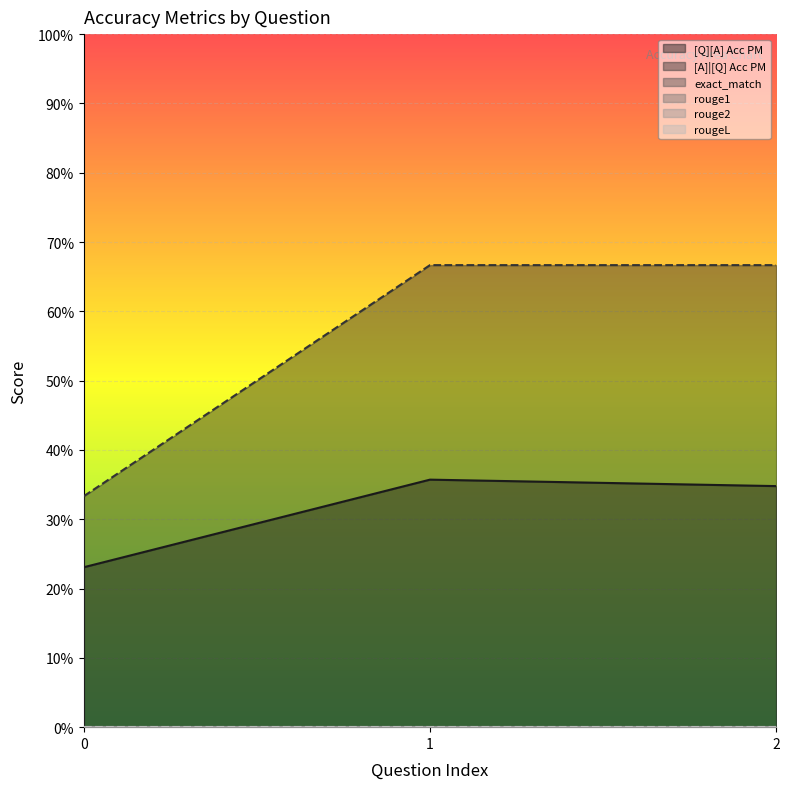

Reading left to right, transcribe all the data shown in this chart.

[Q][A] Acc PM: 0.2	0.4	0.3
[A]|[Q] Acc PM: 0.3	0.7	0.7
exact_match: 0.0	0.0	0.0
rouge1: 0.0	0.0	0.0
rouge2: 0.0	0.0	0.0
rougeL: 0.0	0.0	0.0